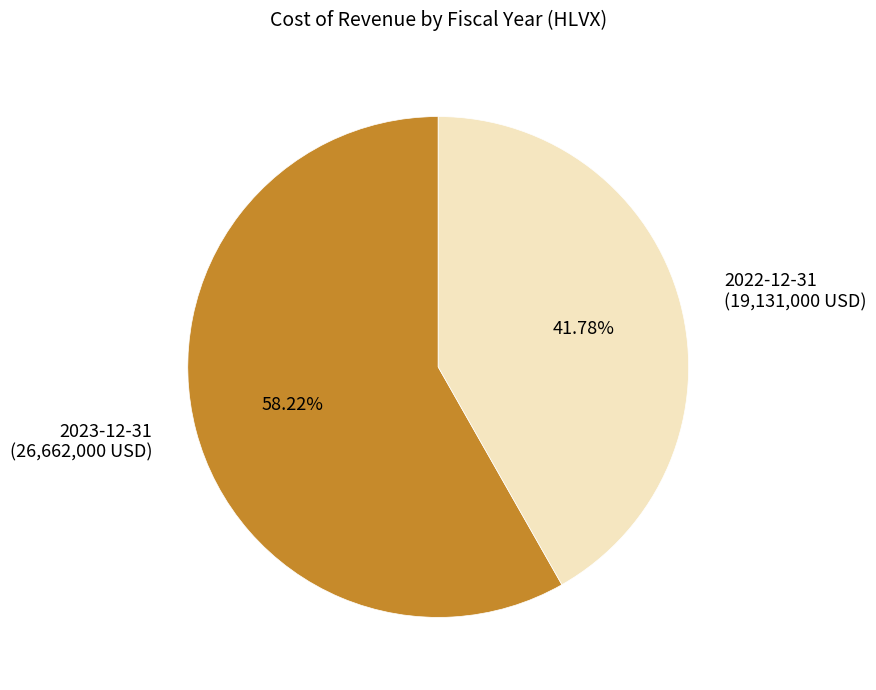

True or false: 2023-12-31 accounts for 63% of the total.

False